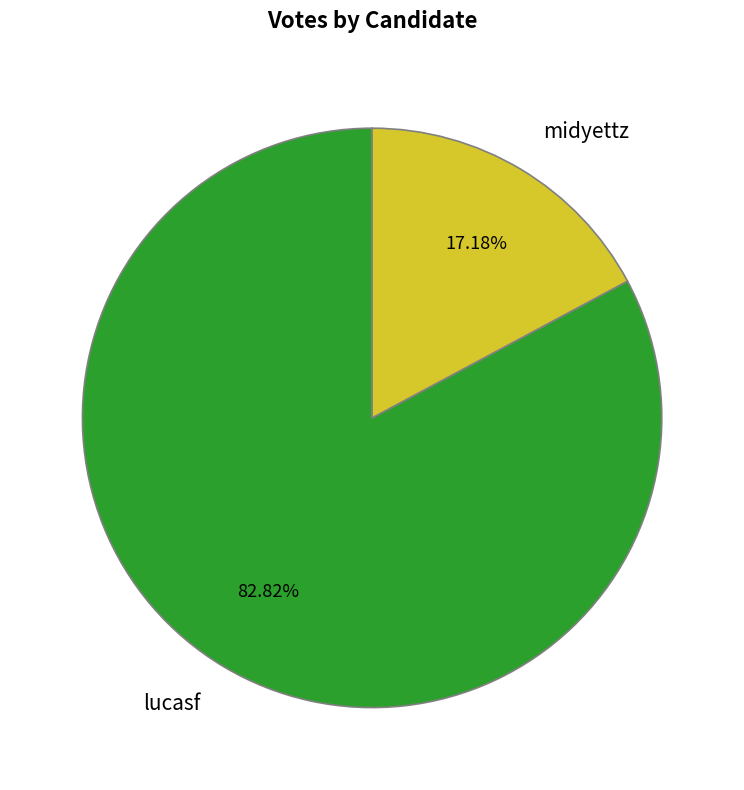

To the nearest percent, what is the difference between the midyettz and lucasf slice percentages?

66%